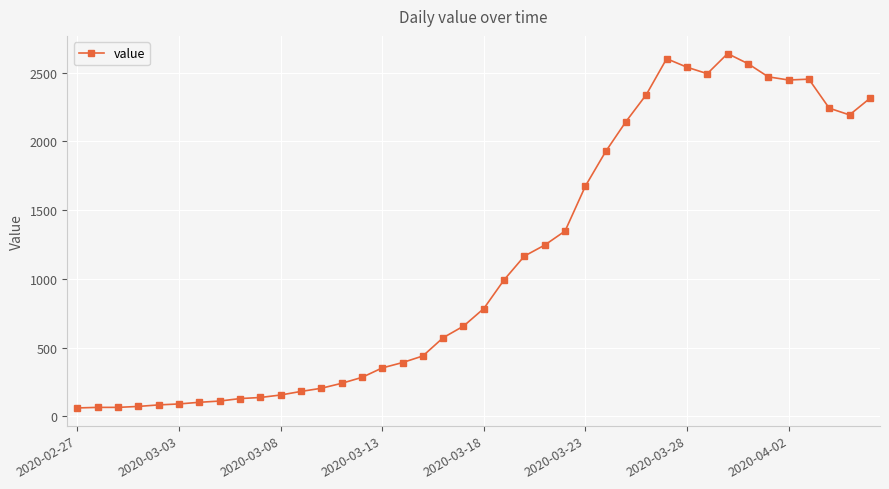

What is the sum of all values?

44971